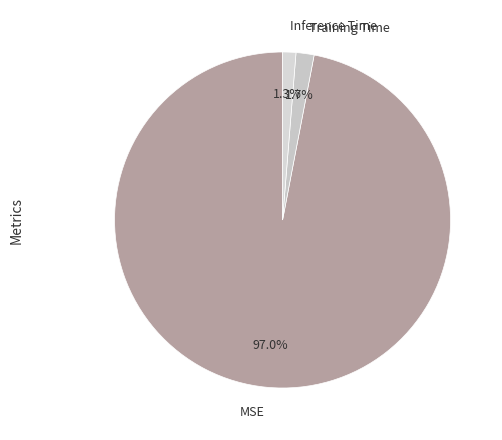

Which slice is the largest?

MSE